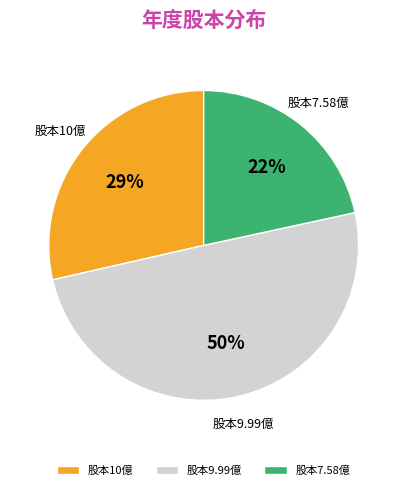

Do 股本9.99億 and 股本7.58億 together represent more than half of the pie?

Yes